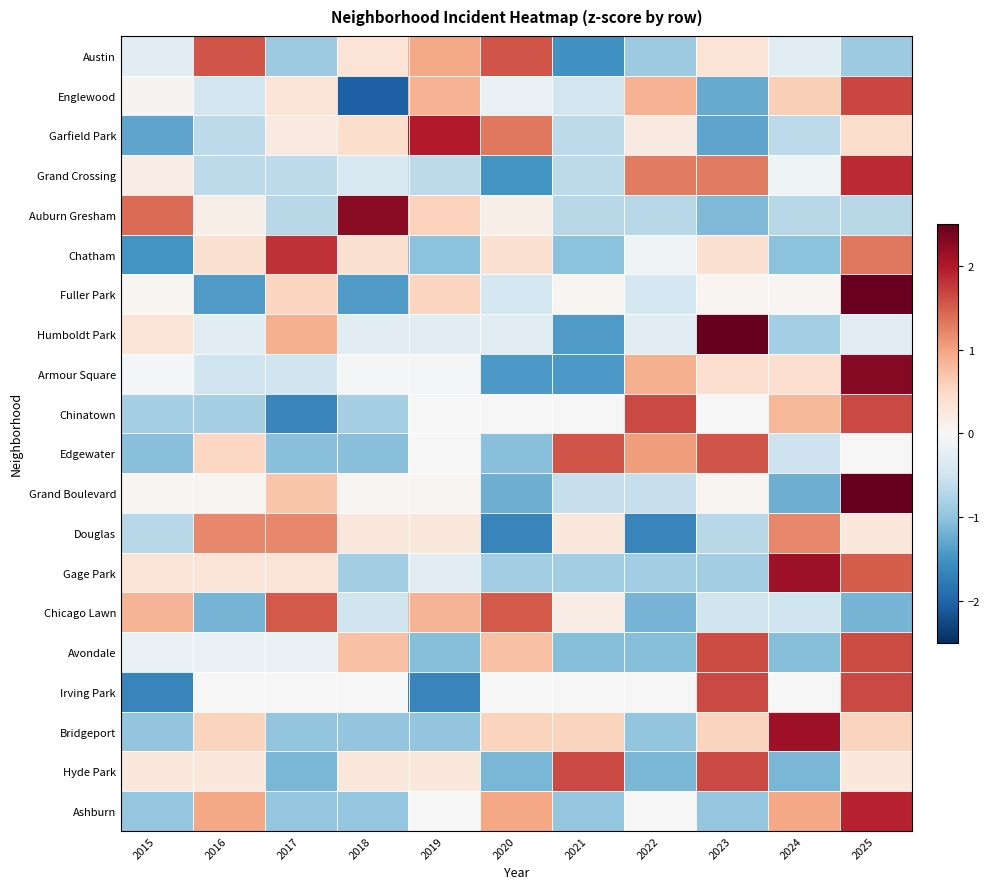

What is the total value across all series at 2022?

-3.8